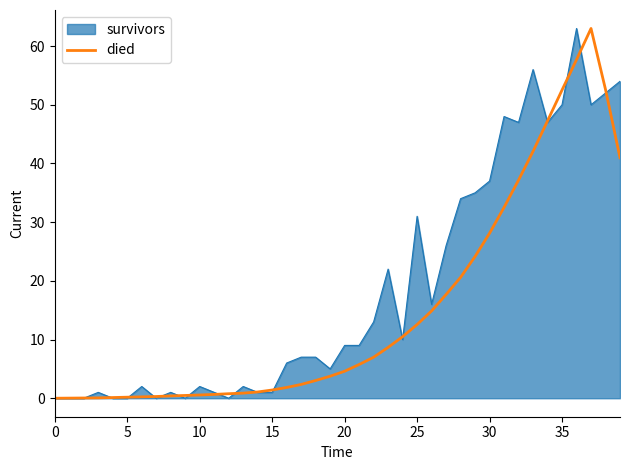

Which series has the largest total across all categories?

survivors